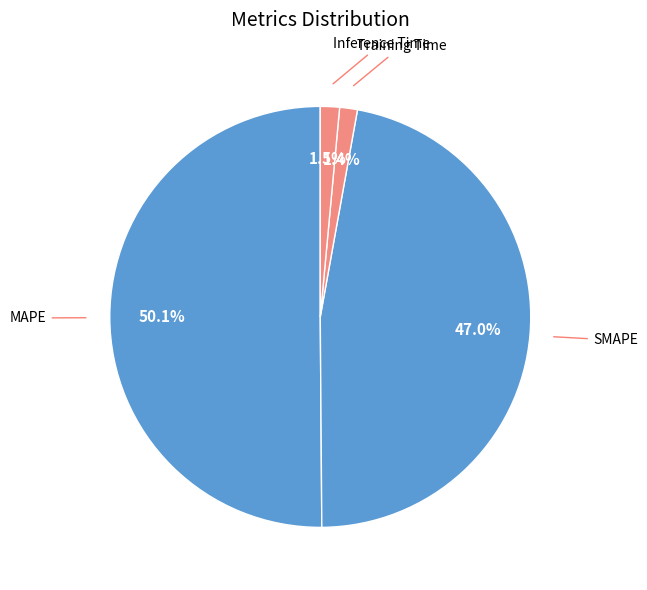

Which has a higher value, Inference Time or MAPE?

MAPE